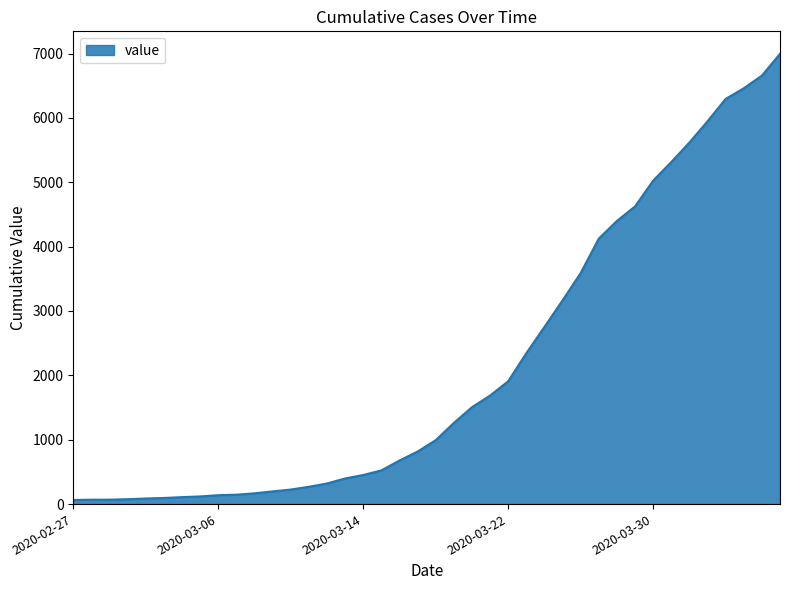

What is the maximum value shown in the chart?

6995